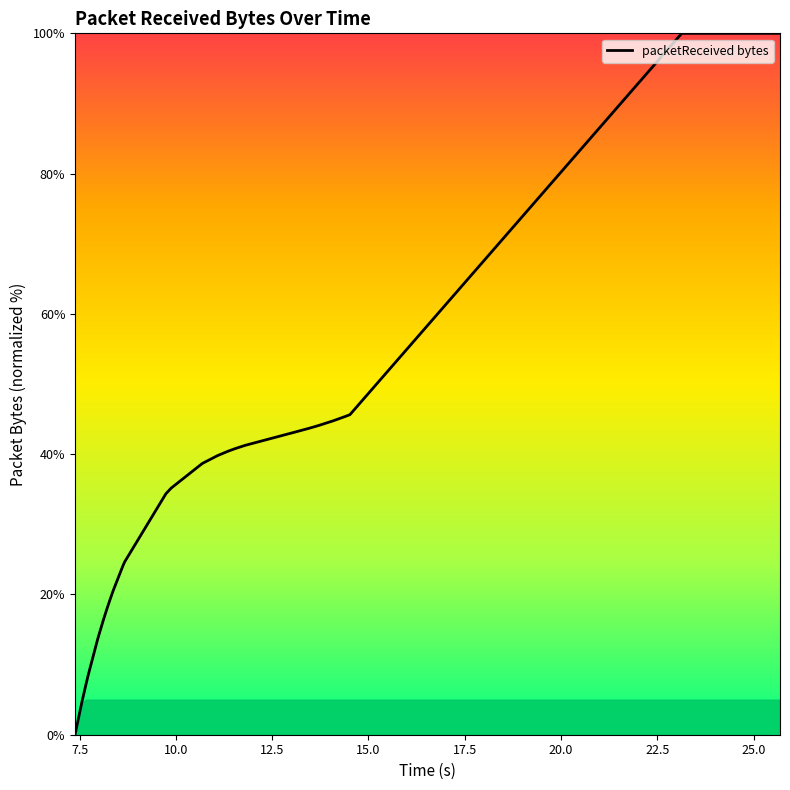

What is the maximum value shown in the chart?

100.0